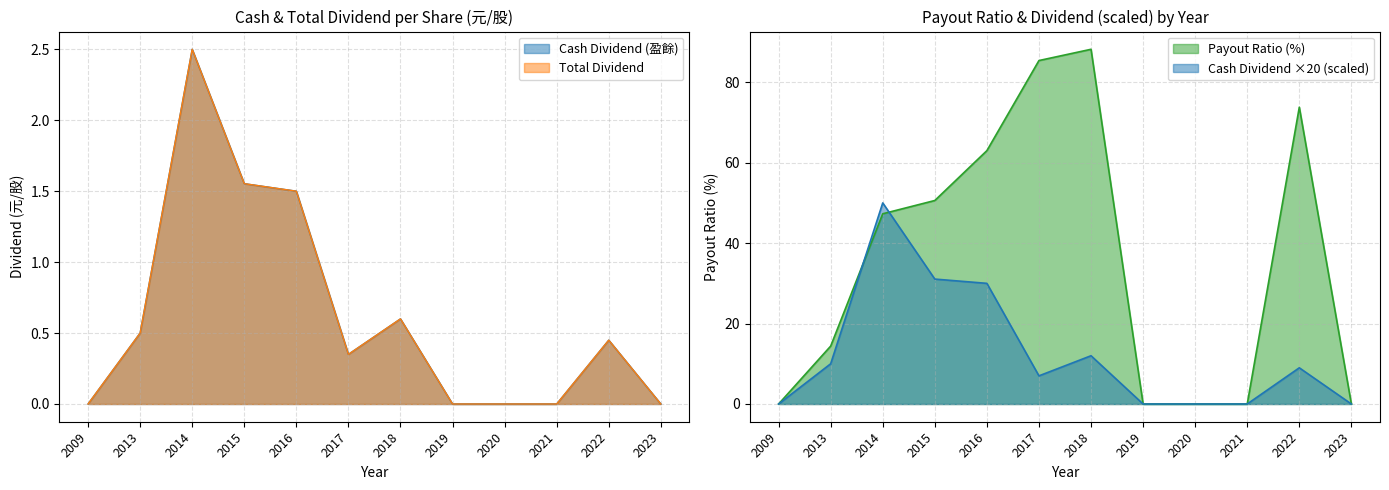

How many categories are shown in the chart?

12